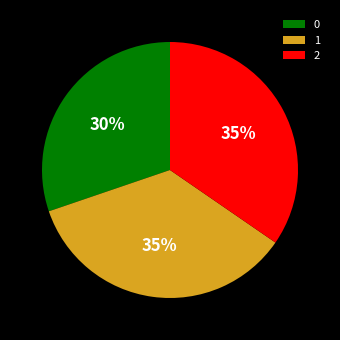

Count the number of slices in the pie.

3